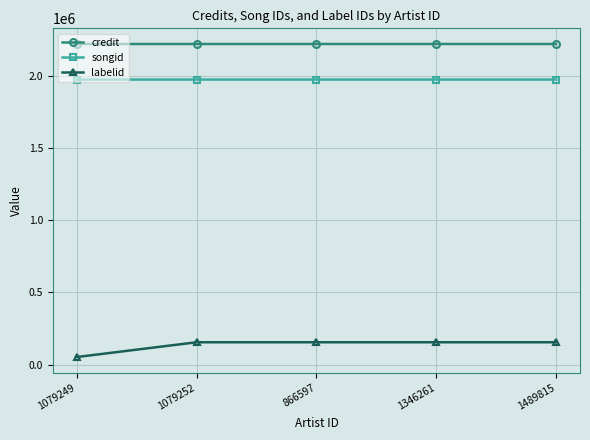

Does the chart display data point markers on the line(s)?

Yes